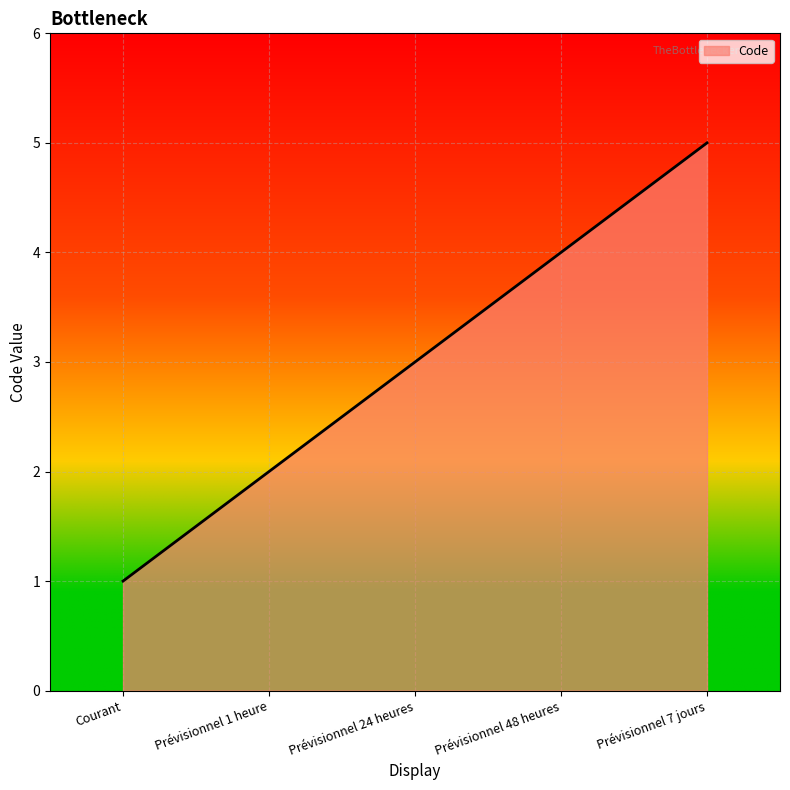

How many lines are shown in the chart?

1